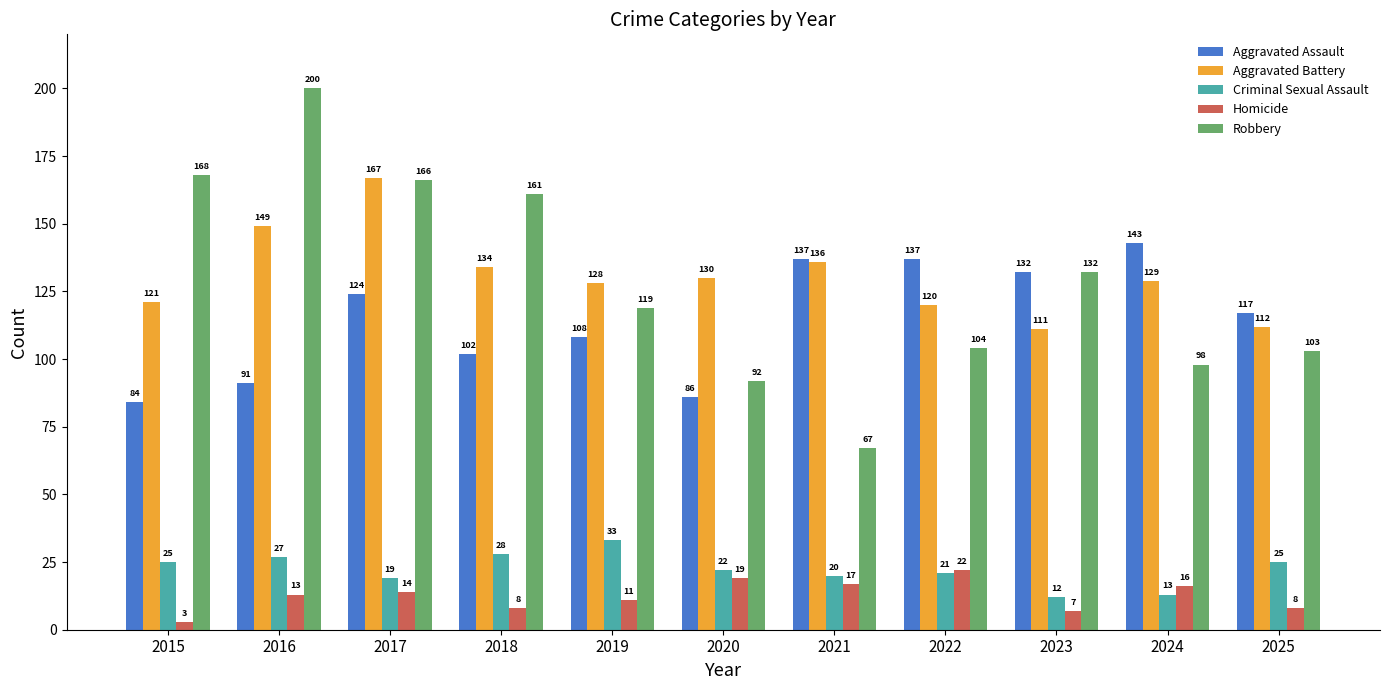

List the series in order of their peak value, lowest first.

Homicide, Criminal Sexual Assault, Aggravated Assault, Aggravated Battery, Robbery